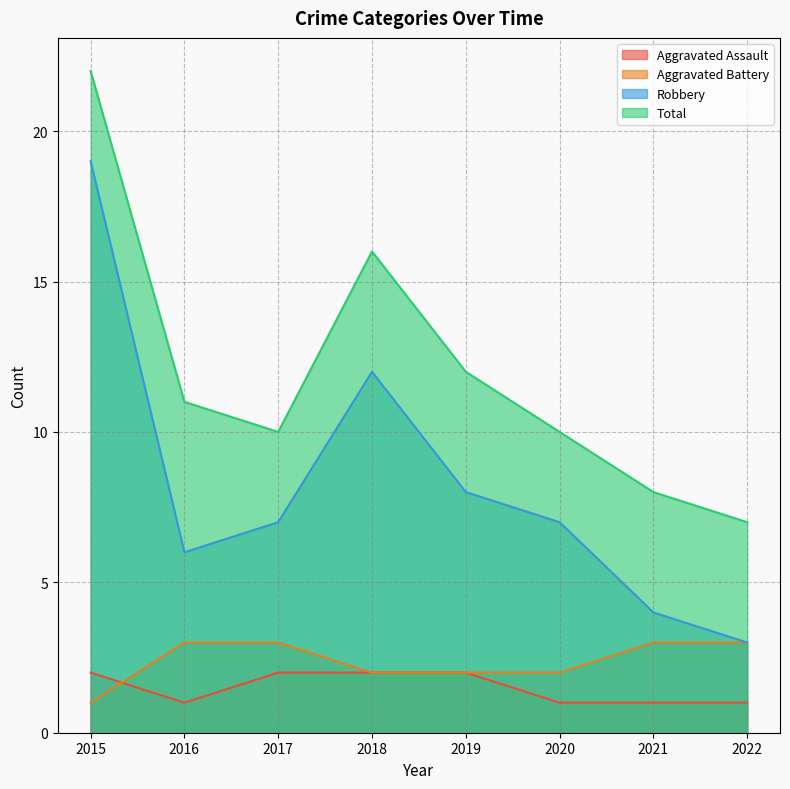

True or false: Robbery and Aggravated Assault cross at least once.

False